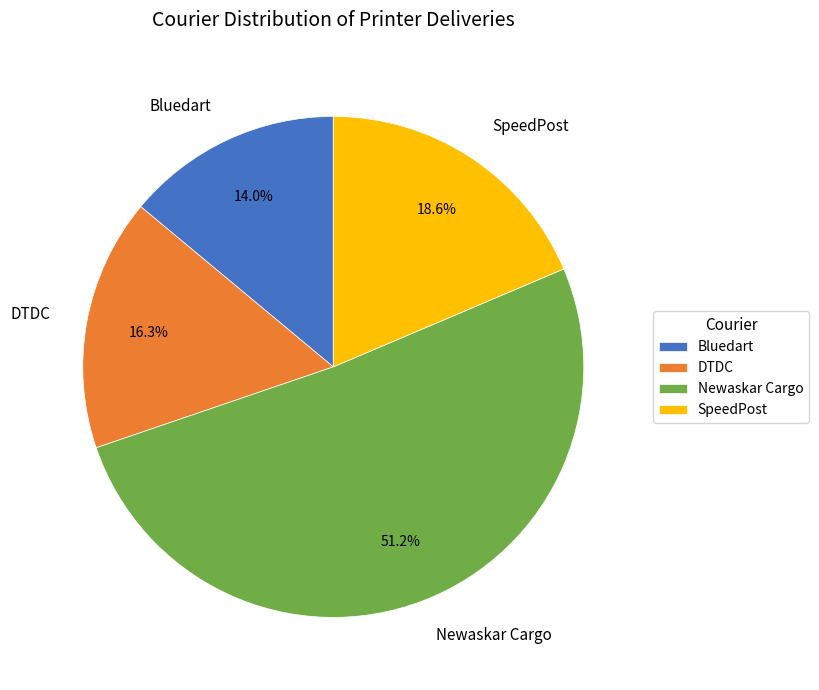

Rank the categories by value from highest to lowest.

Newaskar Cargo, SpeedPost, DTDC, Bluedart